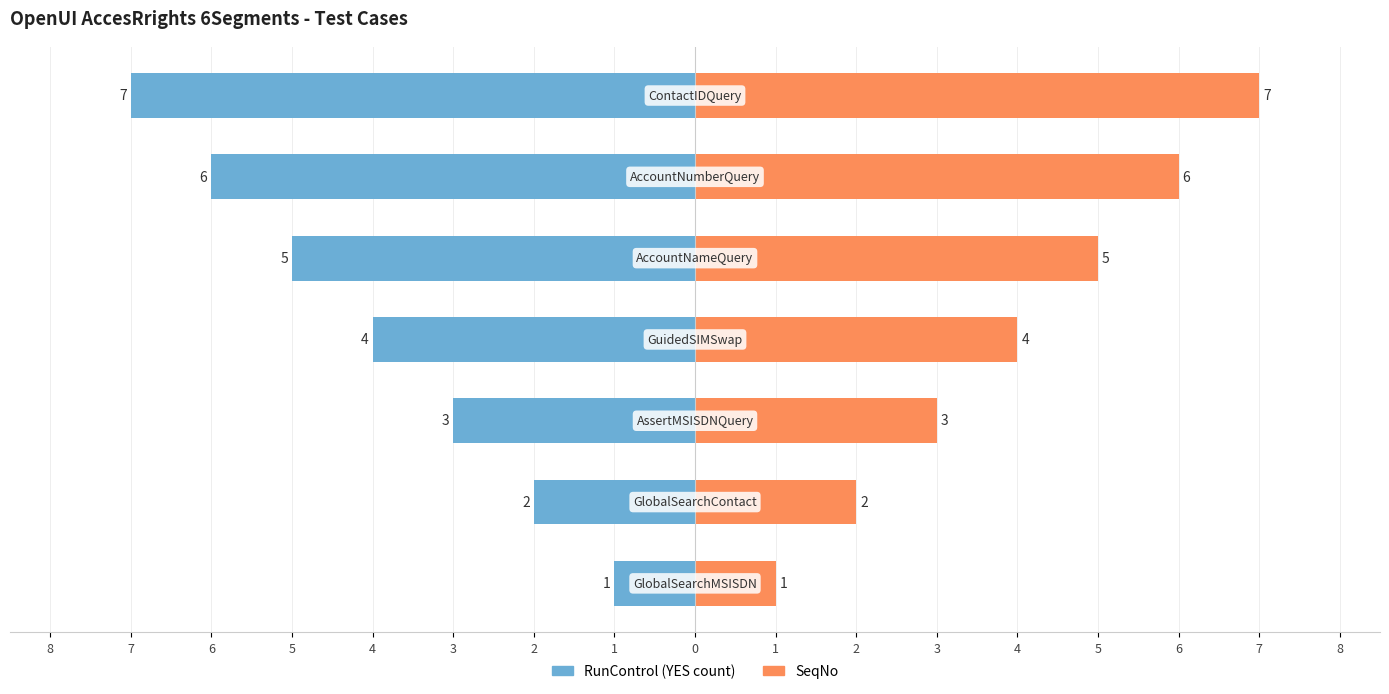

The value of RunControl (YES count) at 6 is -4. True or false?

False